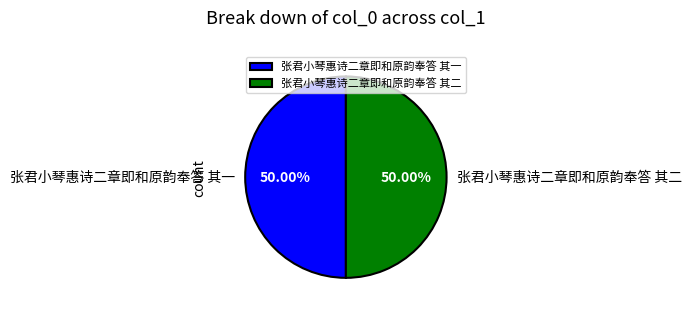

What is the ratio of the value at 张君小琴惠诗二章即和原韵奉答 其二 to the value at 张君小琴惠诗二章即和原韵奉答 其一?

1.0